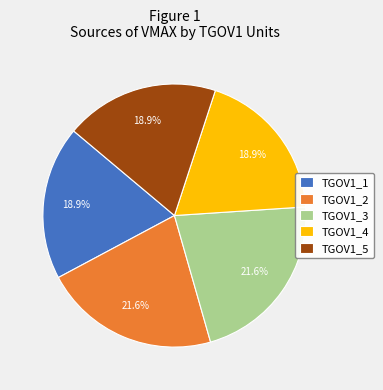

Is there a majority slice in this chart?

No